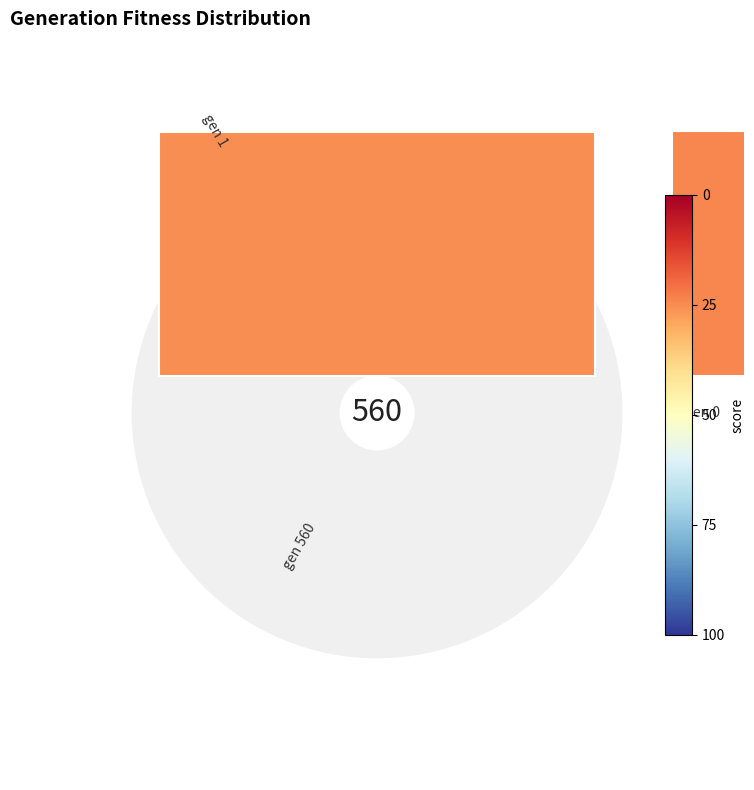

To the nearest percent, what is the difference between the largest and smallest slice percentages?

30%